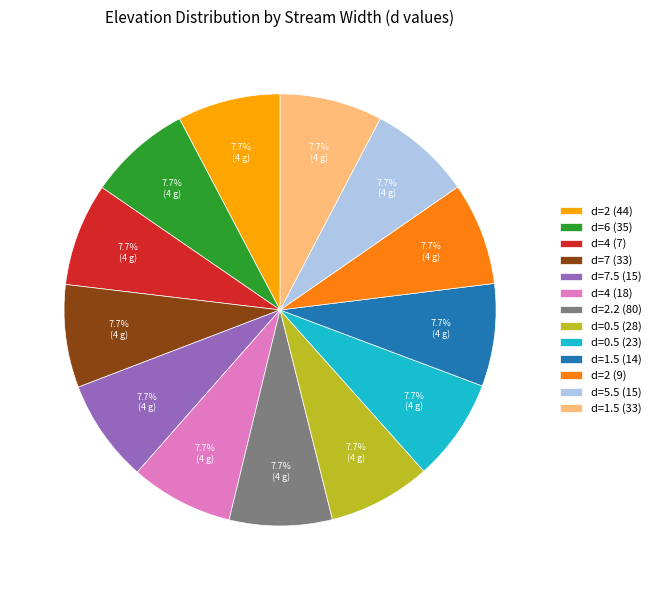

Do d=7.5 (15) and d=4 (18) together represent more than half of the pie?

No